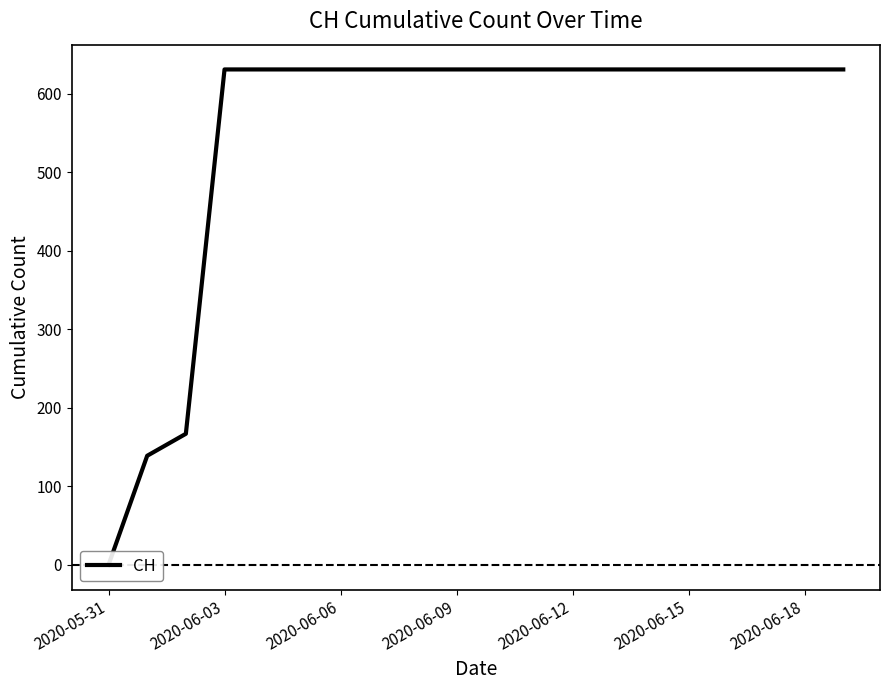

Which label corresponds to the largest value in the chart?

2020-06-03